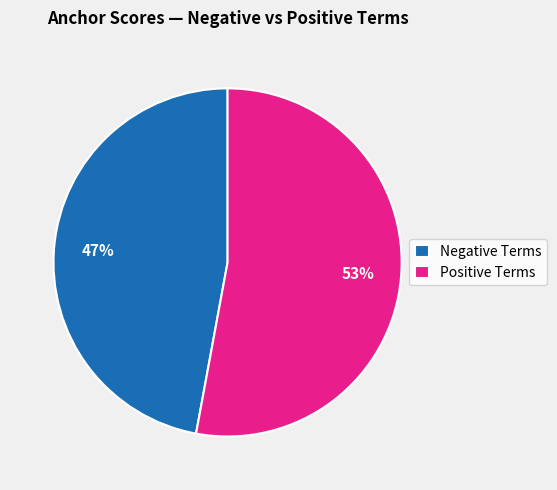

To the nearest percent, what portion does Negative Terms represent?

47%